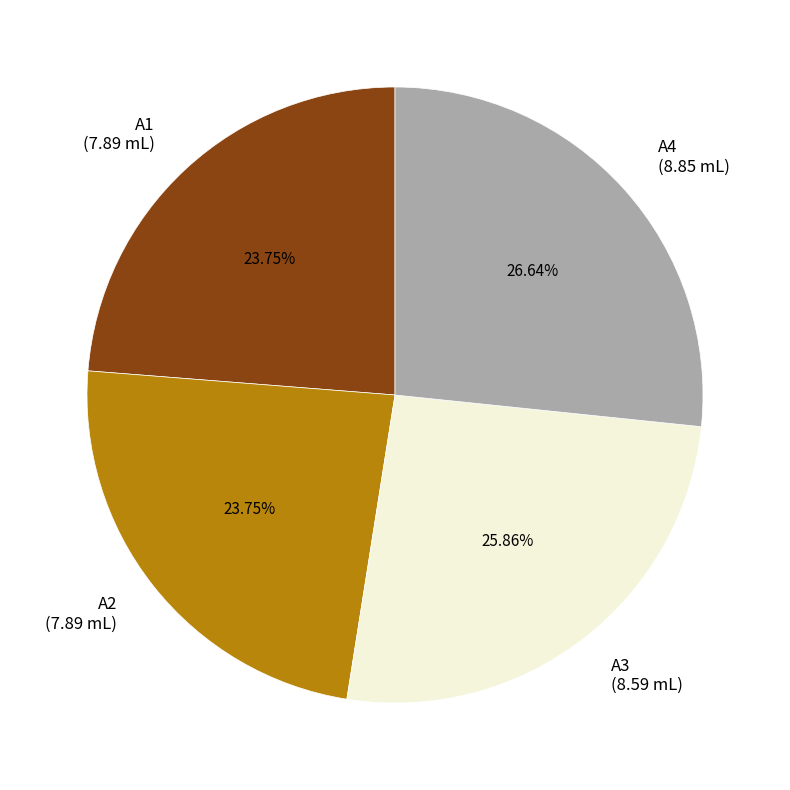

Does any single category account for the majority?

No